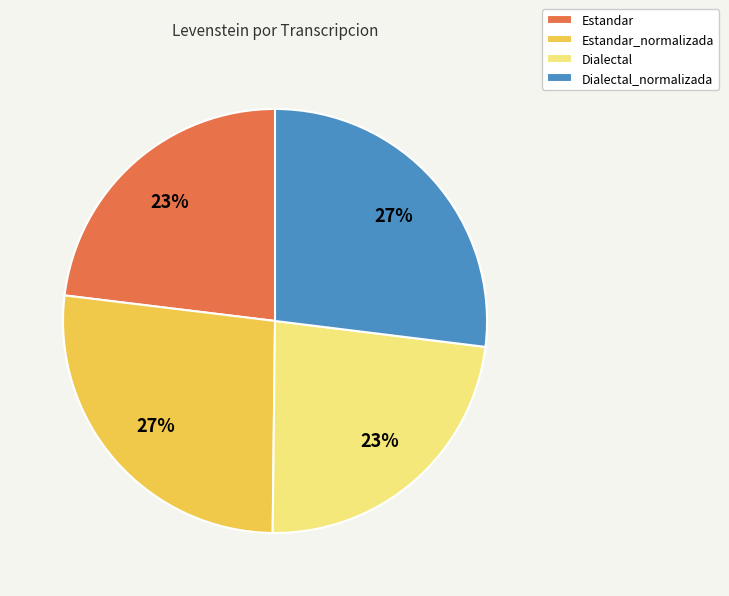

Is it true that Dialectal is 14% of the pie?

False